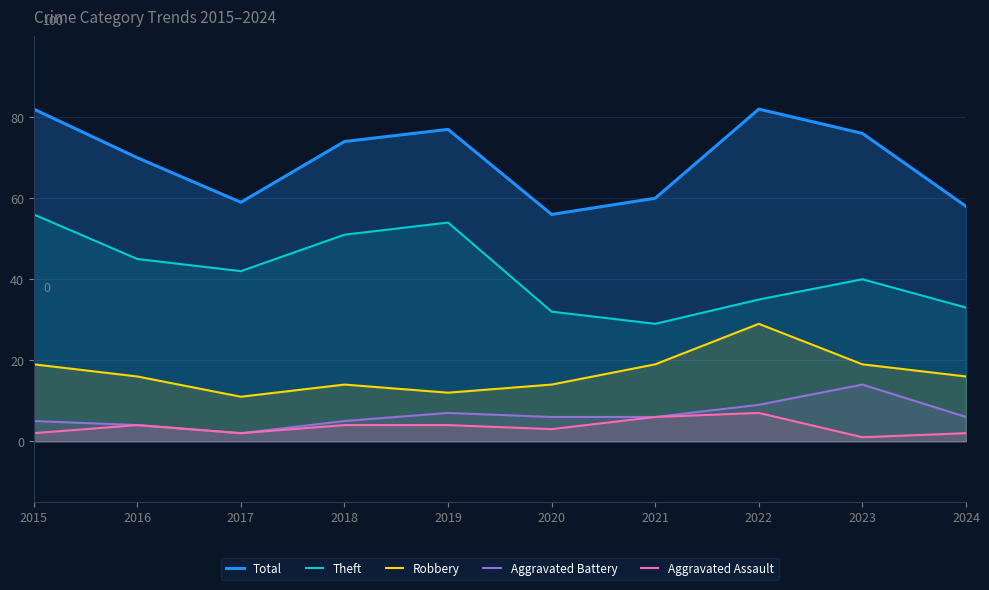

How many distinct data groups are displayed?

5